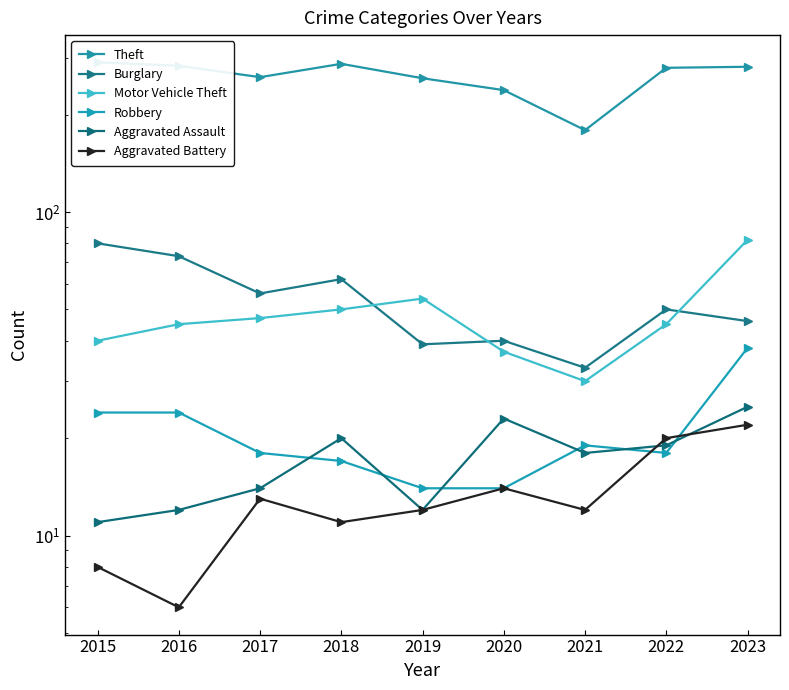

Reading left to right, transcribe all the data shown in this chart.

Theft: 290	283	261	287	259	238	179	279	281
Burglary: 80	73	56	62	39	40	33	50	46
Motor Vehicle Theft: 40	45	47	50	54	37	30	45	82
Robbery: 24	24	18	17	14	14	19	18	38
Aggravated Assault: 11	12	14	20	12	23	18	19	25
Aggravated Battery: 8	6	13	11	12	14	12	20	22